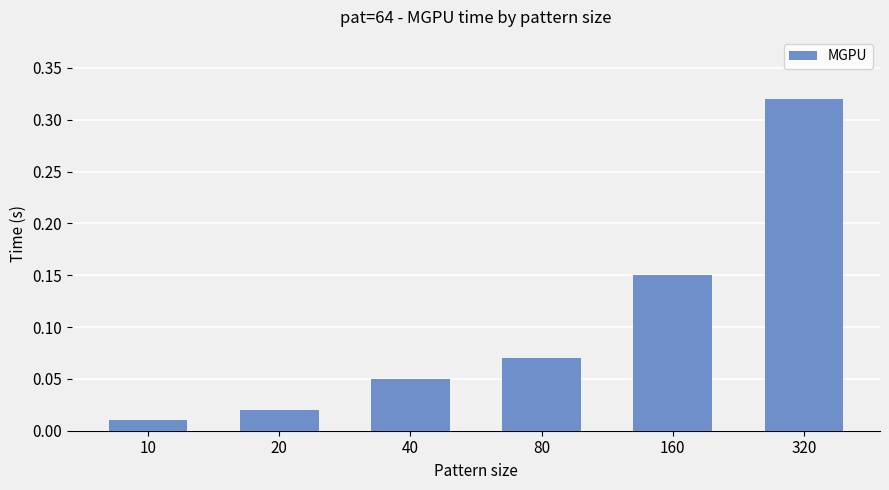

At which category does the chart reach its peak across all series?

320